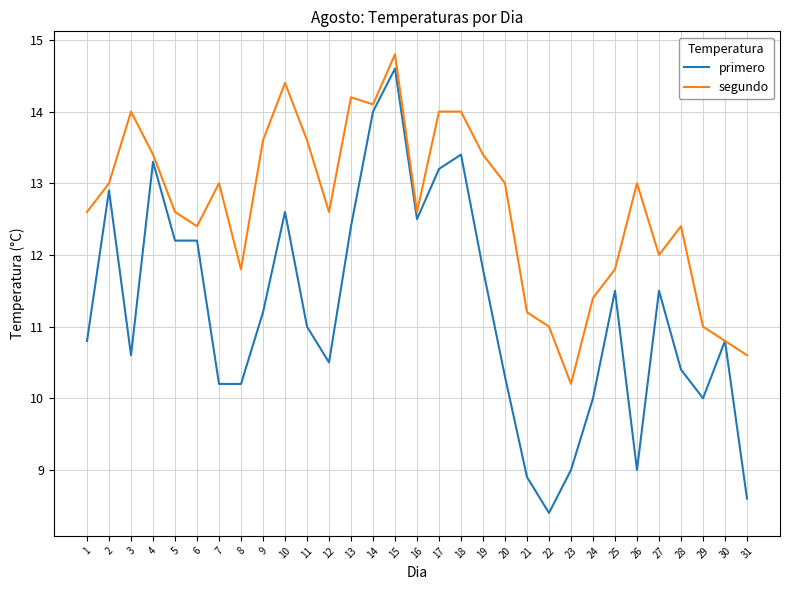

What is the difference between the second highest and second lowest values in the segundo series?

3.8